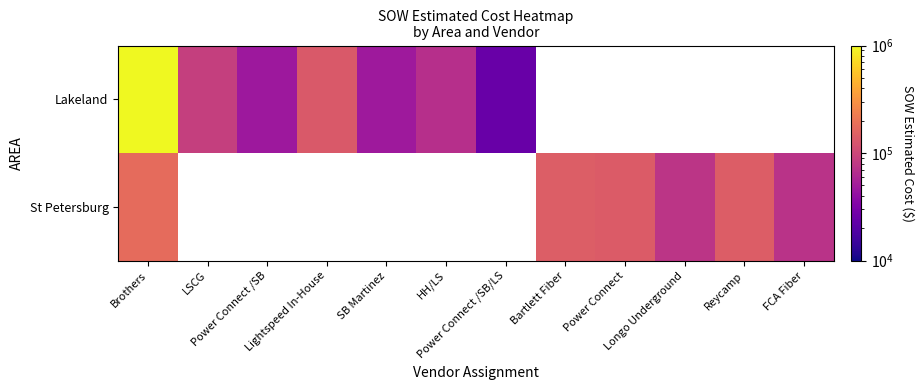

Rank the series by their average value, from highest to lowest.

Lakeland, St Petersburg